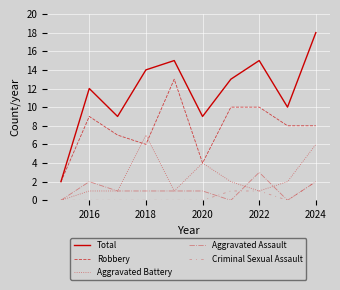

How many lines are shown in the chart?

5